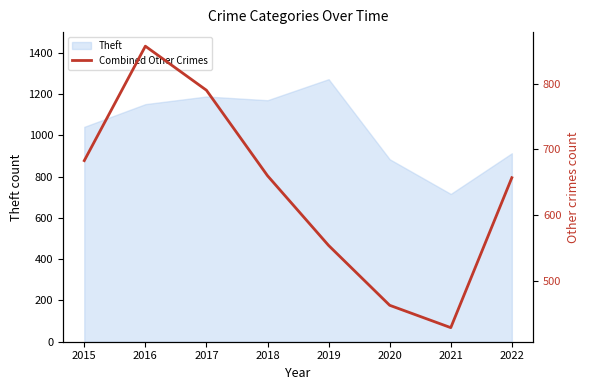

Which category has the highest value across all series?

2016